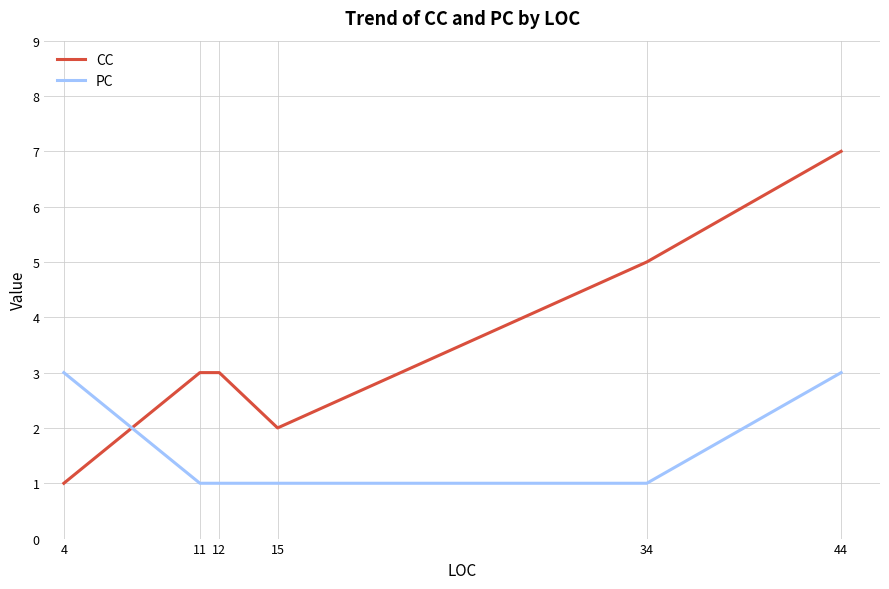

Which series has the widest spread of values?

CC